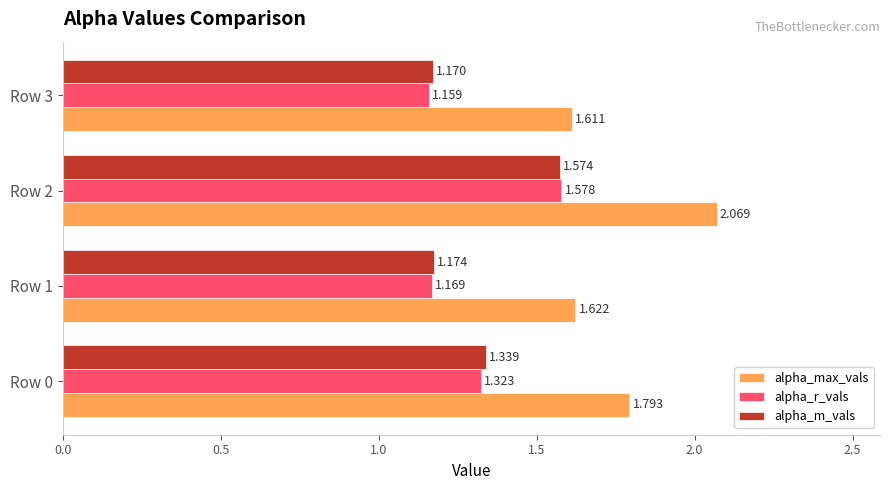

Which series has the widest spread of values?

alpha_max_vals